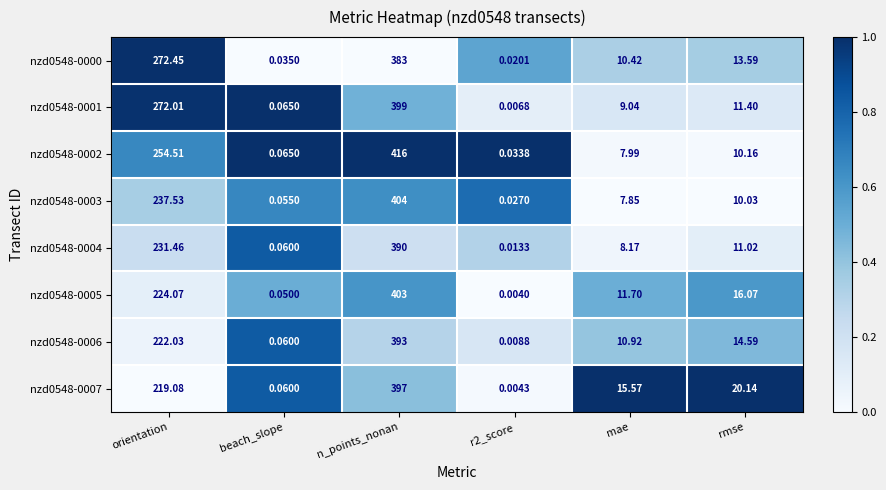

At which category is the sum across all series the highest?

n_points_nonan